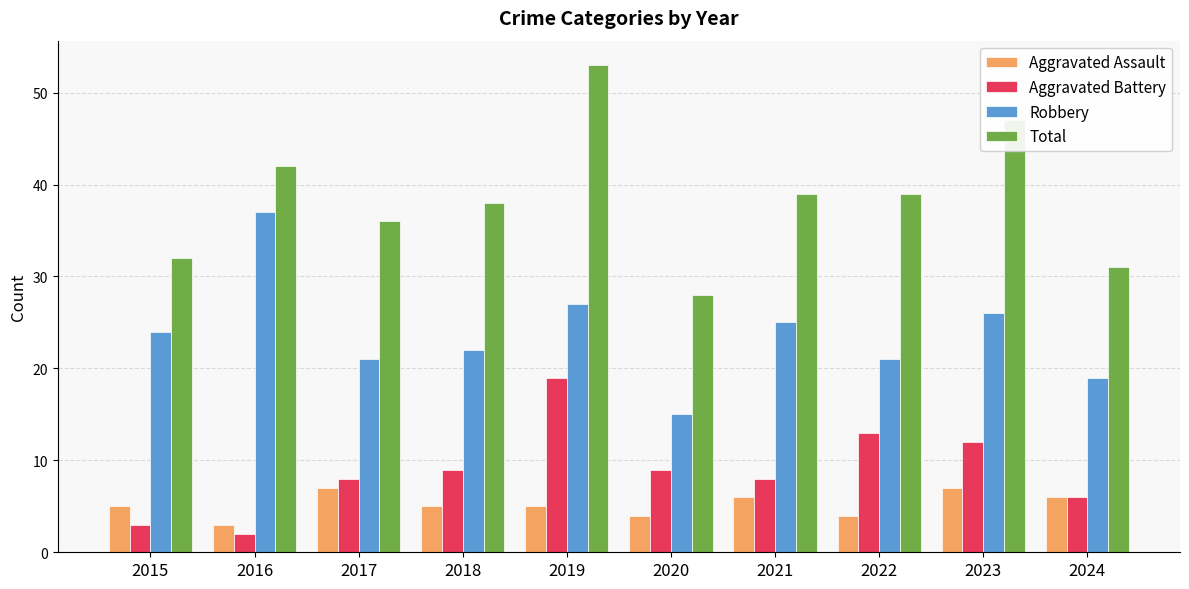

What is the greatest value displayed?

53